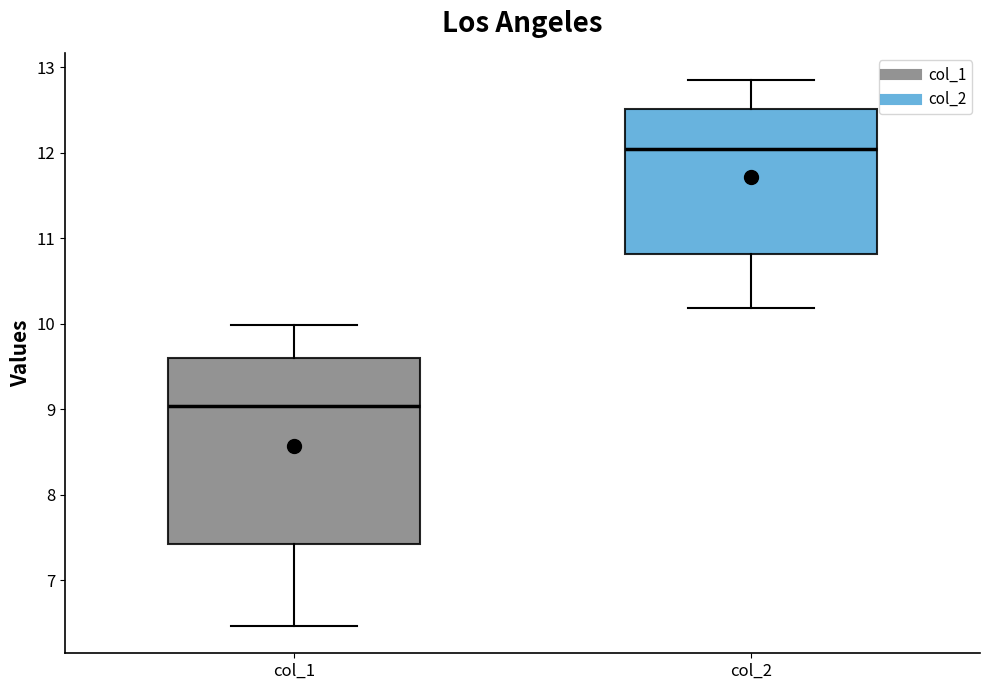

Which box has the highest median line?

col_2